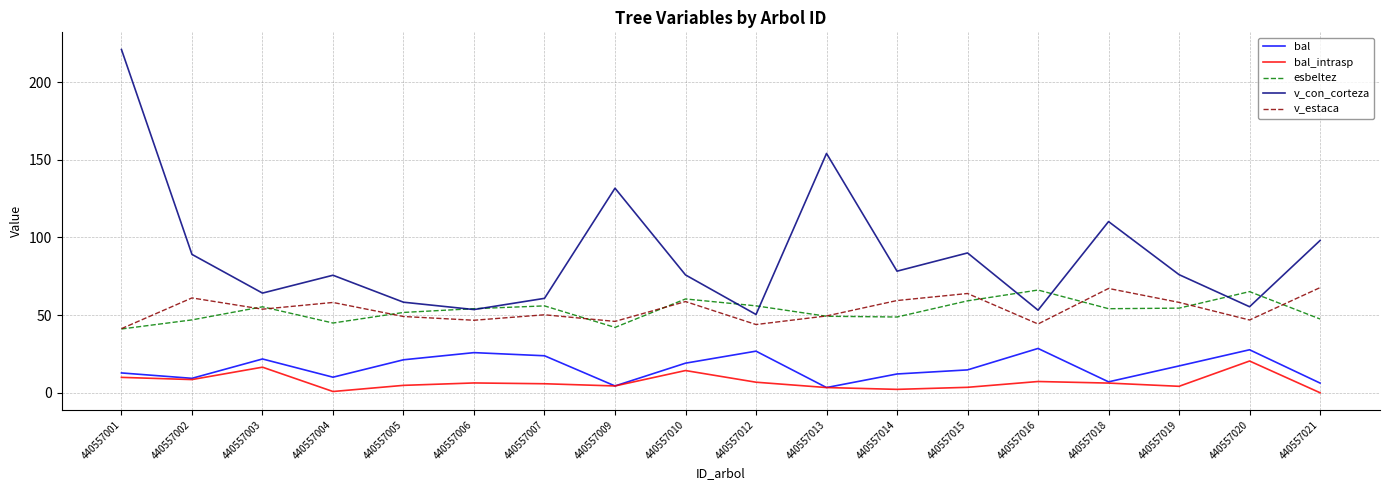

At which category is the sum across all series the highest?

440557001